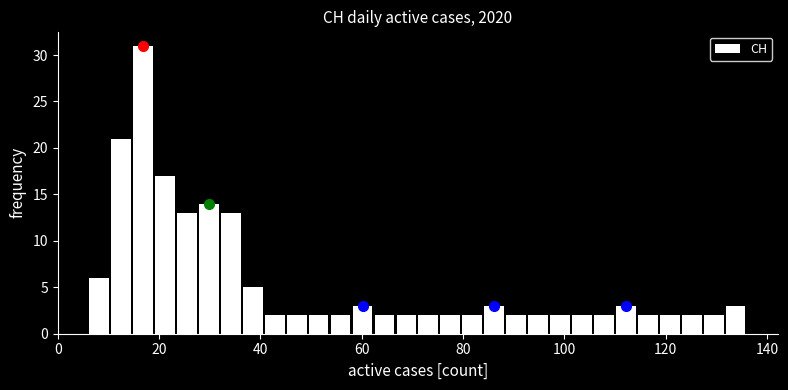

Around what value on the x-axis is the tallest bar? Give the approximate position of its centre, as read against the axis.

16